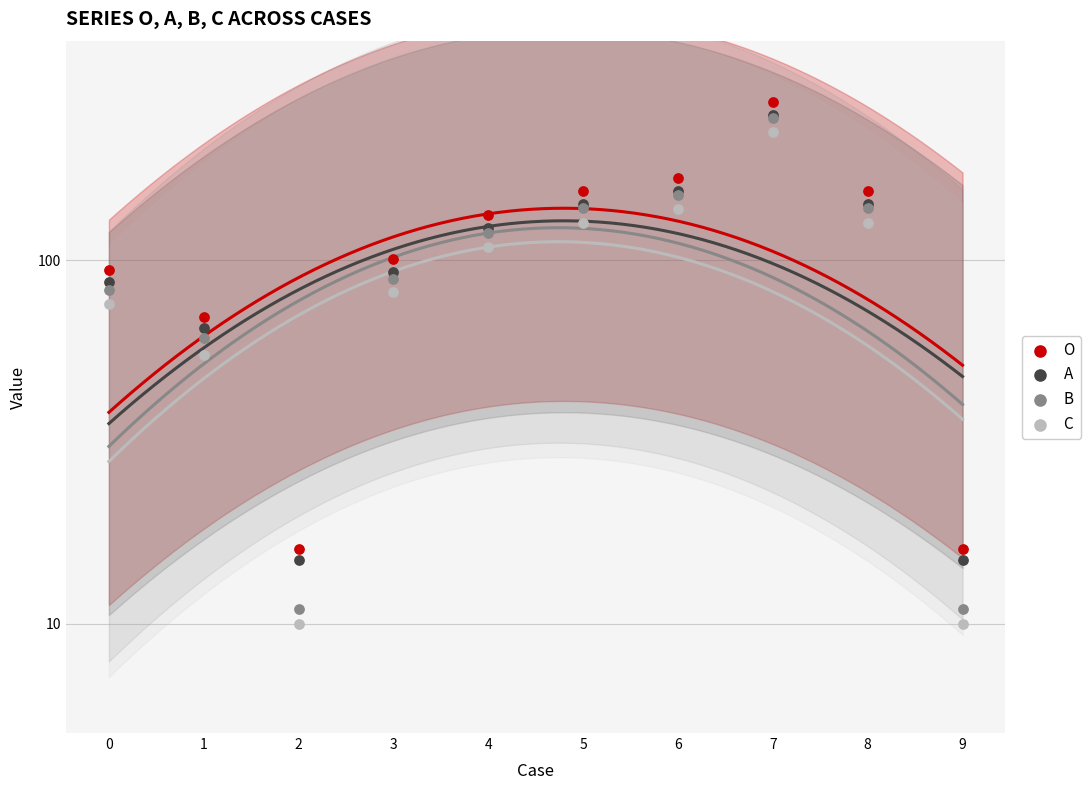

Which series has the widest spread of Y values?

O